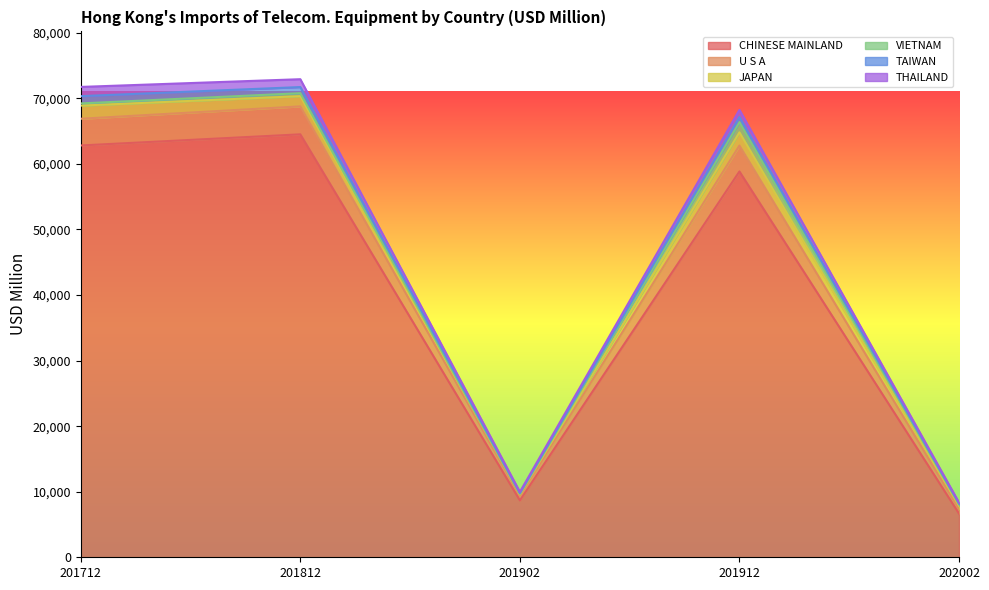

What is the maximum value shown in the chart?

70782.9